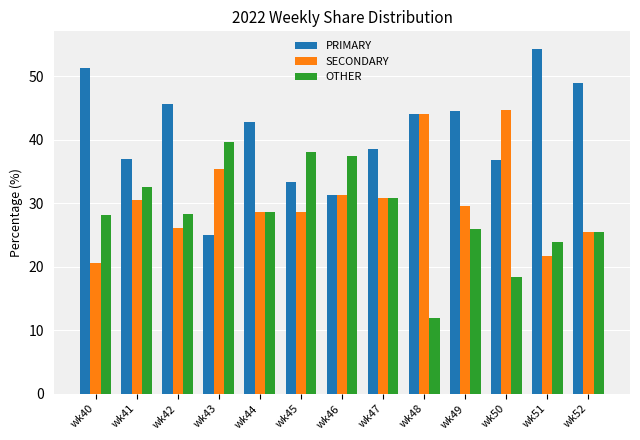

Is it true that OTHER equals 49.8 at wk46?

False